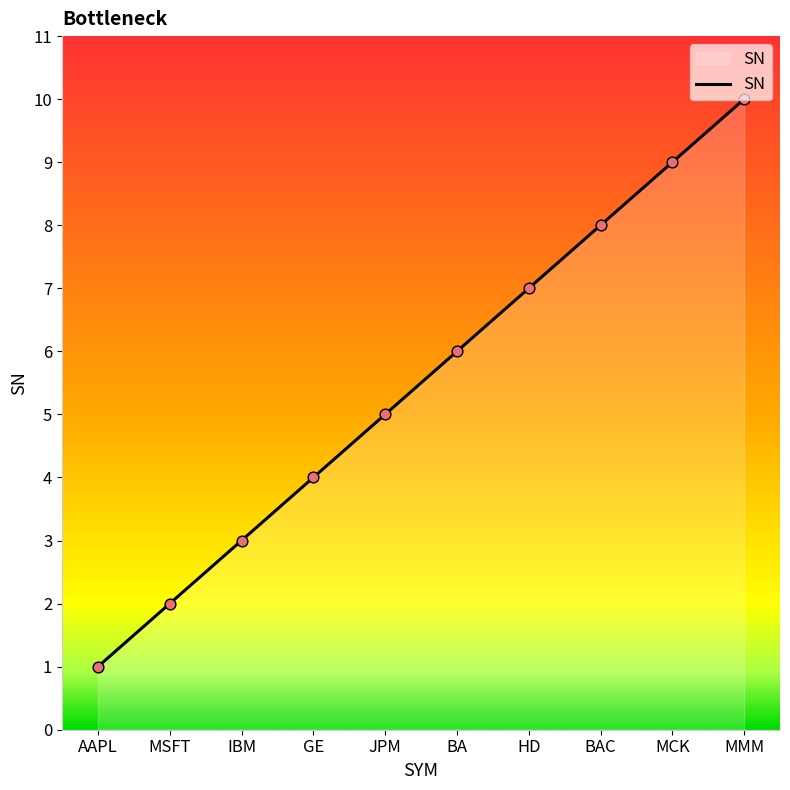

What is the change in value from AAPL to JPM?

+4